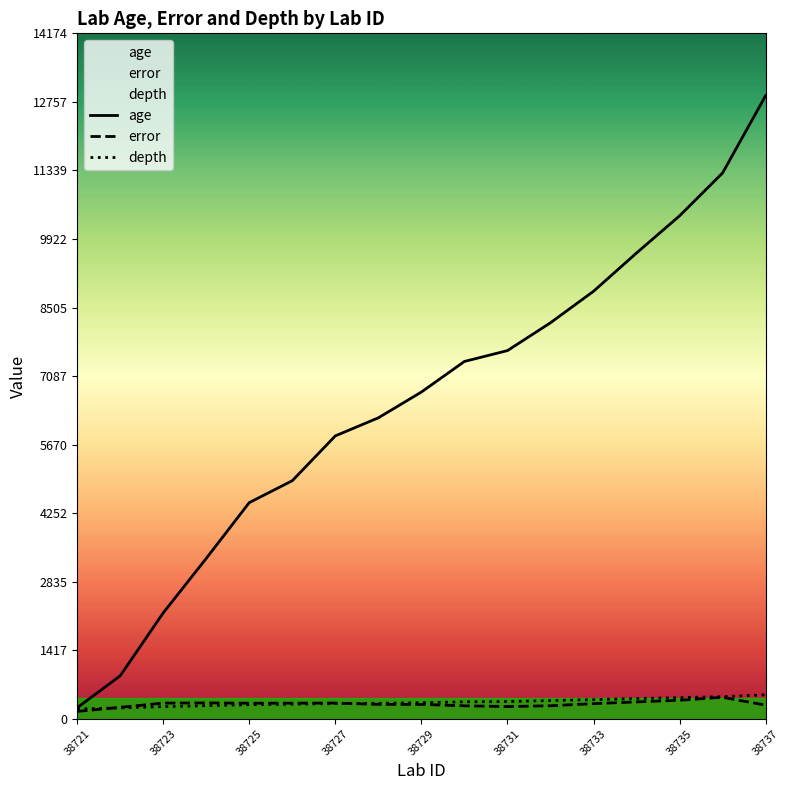

What is the total value across all series at 38737?

13665.3